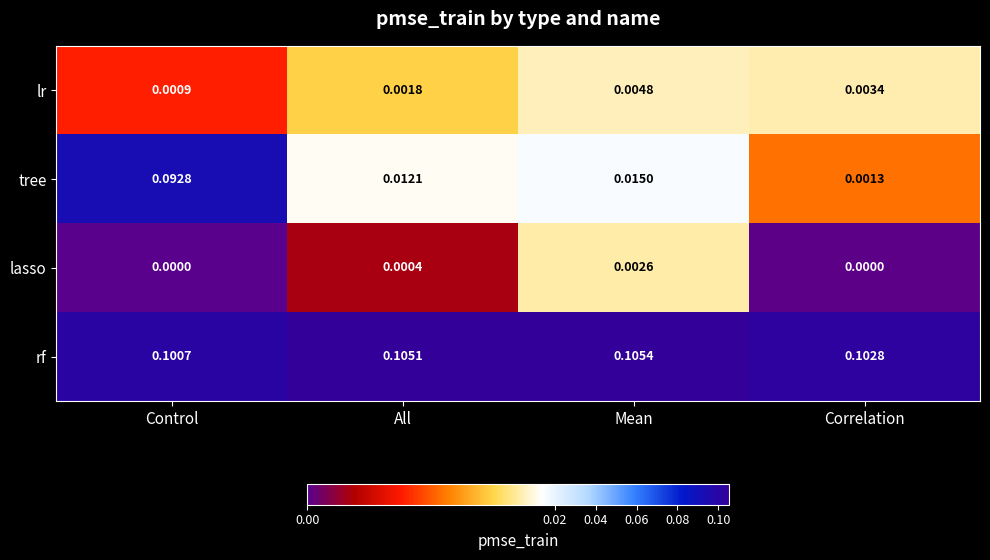

Which category has the lowest value in the rf series?

Control